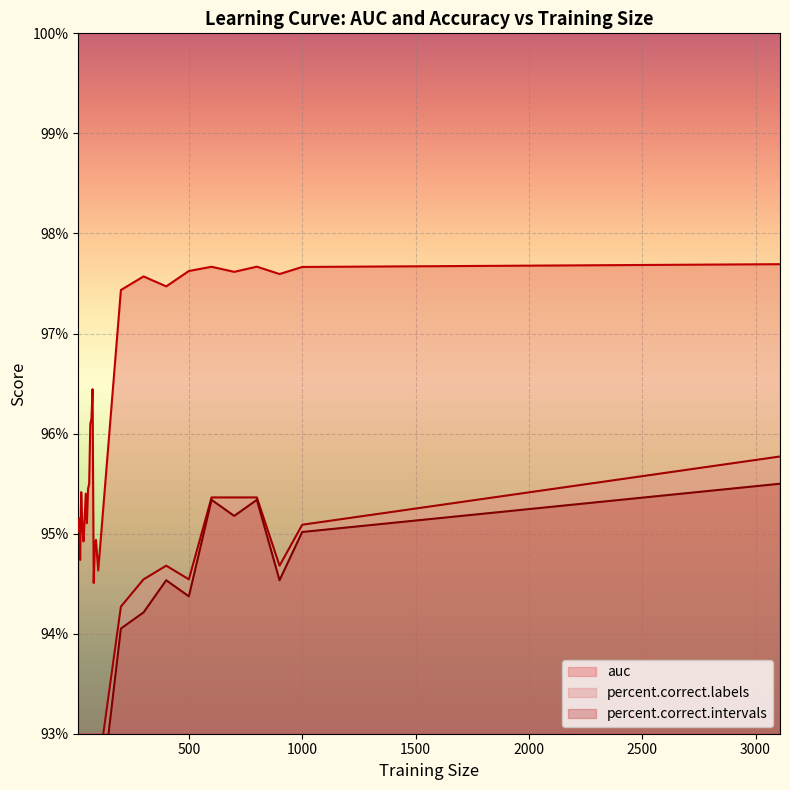

Count the percent.correct.labels values in the range 0 to 1.

31